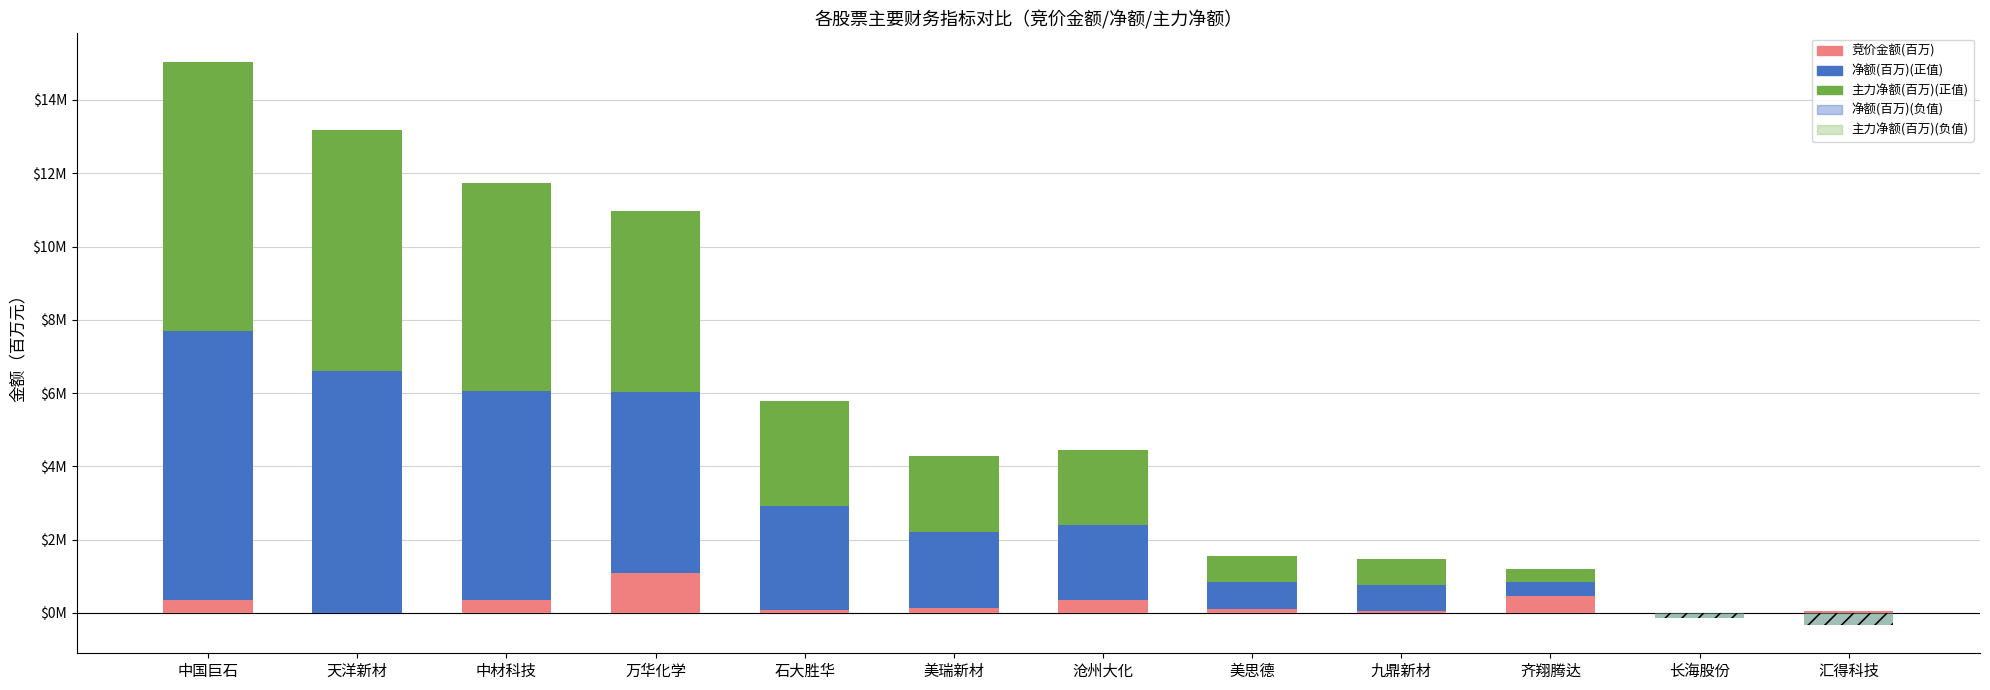

At which category does the chart reach its minimum across all series?

汇得科技